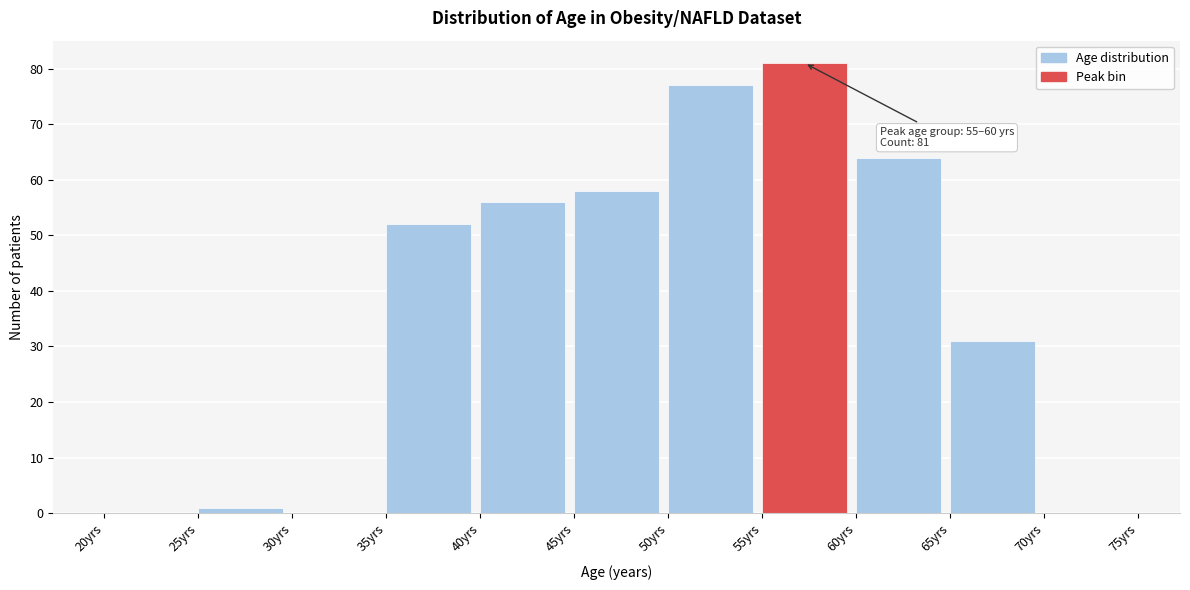

Over which range of the x-axis is the bar tallest?

55 to 60